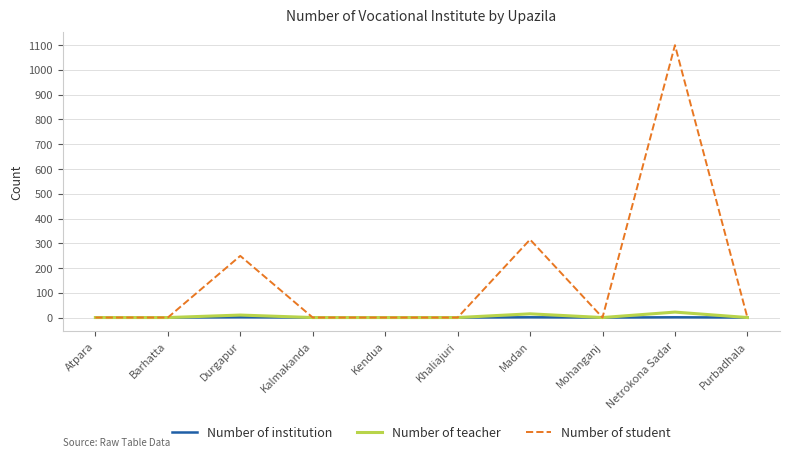

At how many categories does at least one series exceed 303?

2